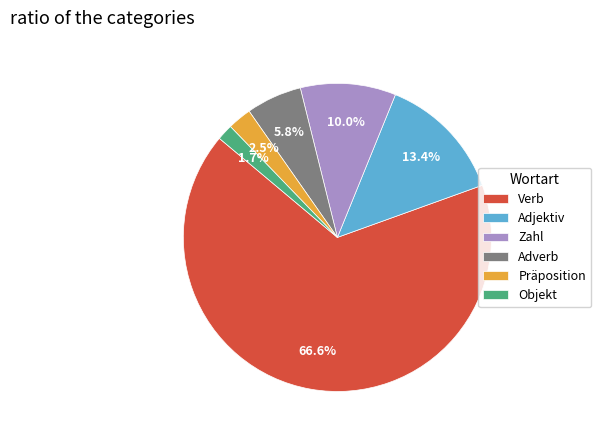

How many slices are in this pie chart?

6